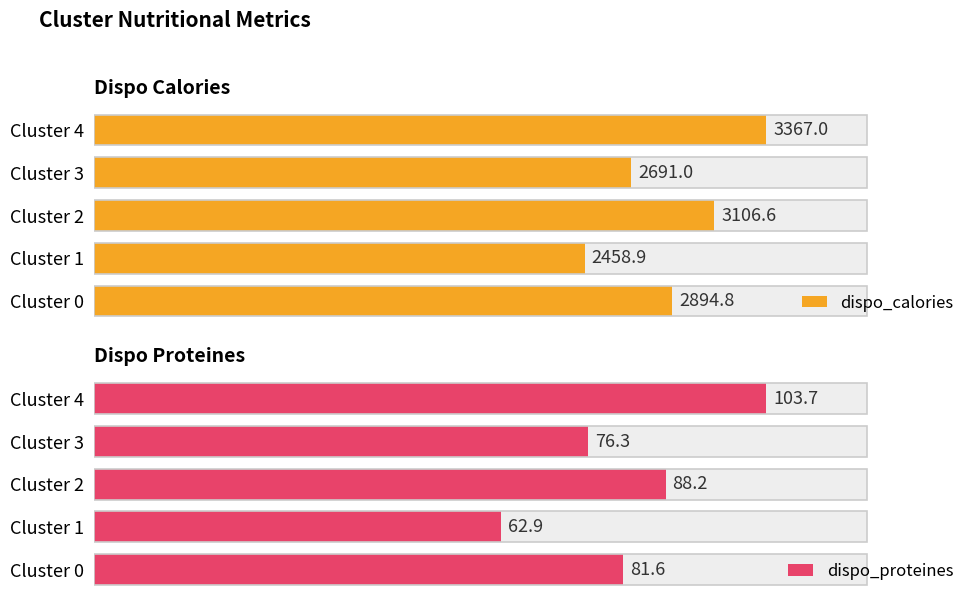

Which series has the largest total across all categories?

dispo_calories